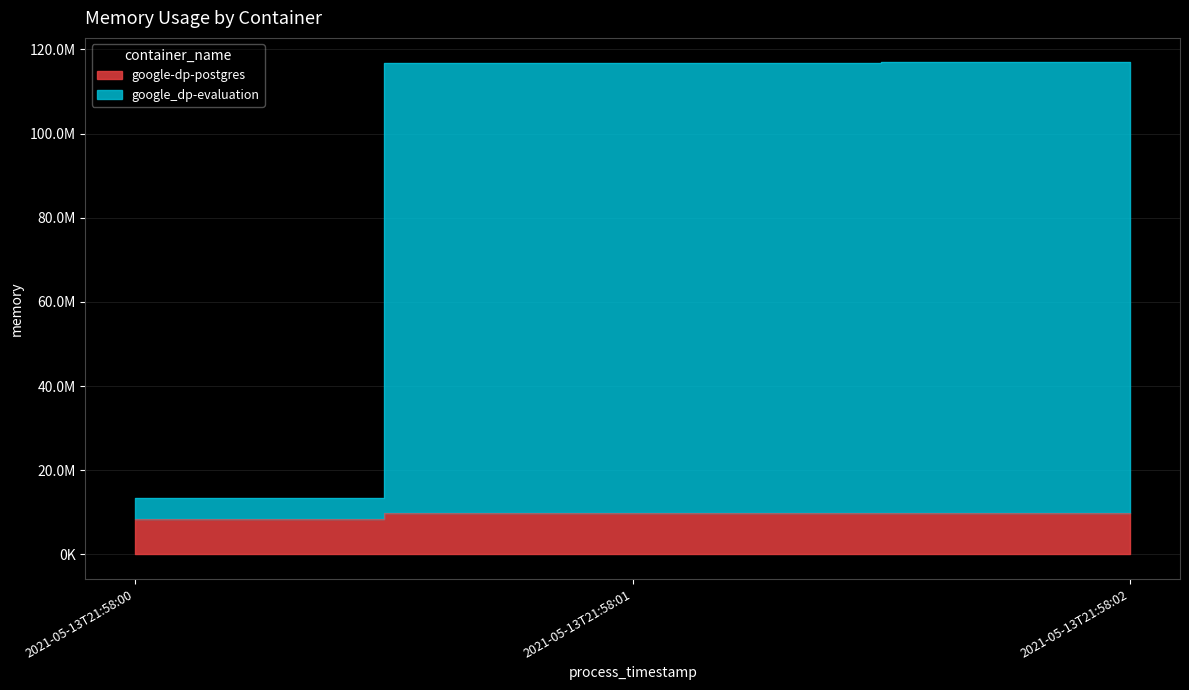

How many lines are shown in the chart?

2